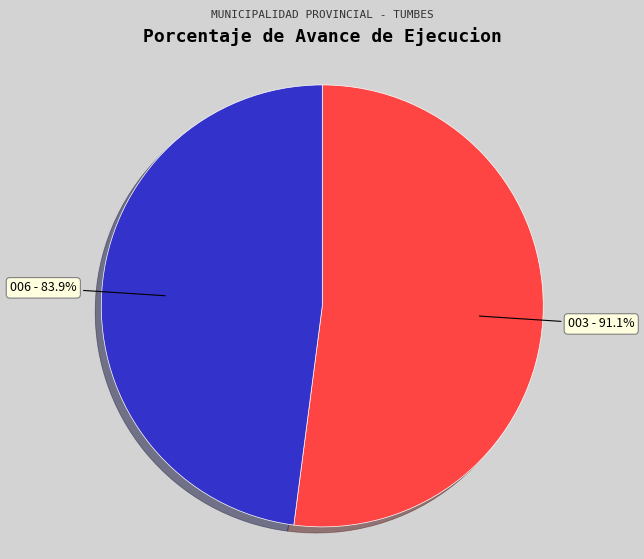

Rank the categories by value from highest to lowest.

003: ADMINISTRACION, 006: PLANEAMIENTO GUBERNAMENTAL